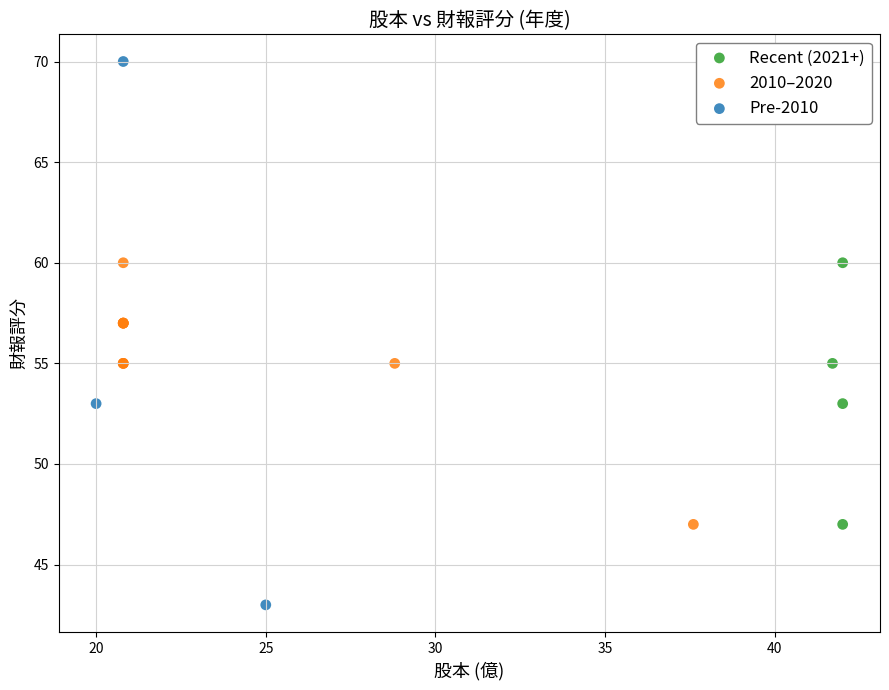

Which series reaches the maximum Y coordinate?

Pre-2010